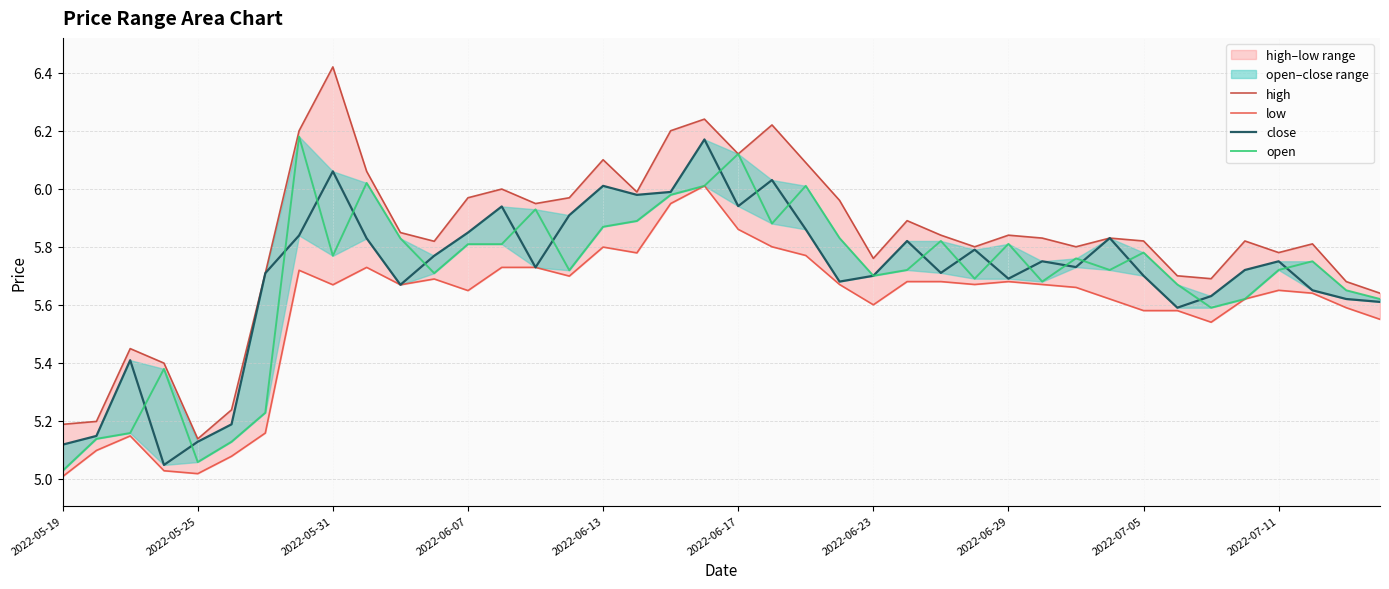

Rank the series at 37 from highest to lowest value.

high, open, close, low